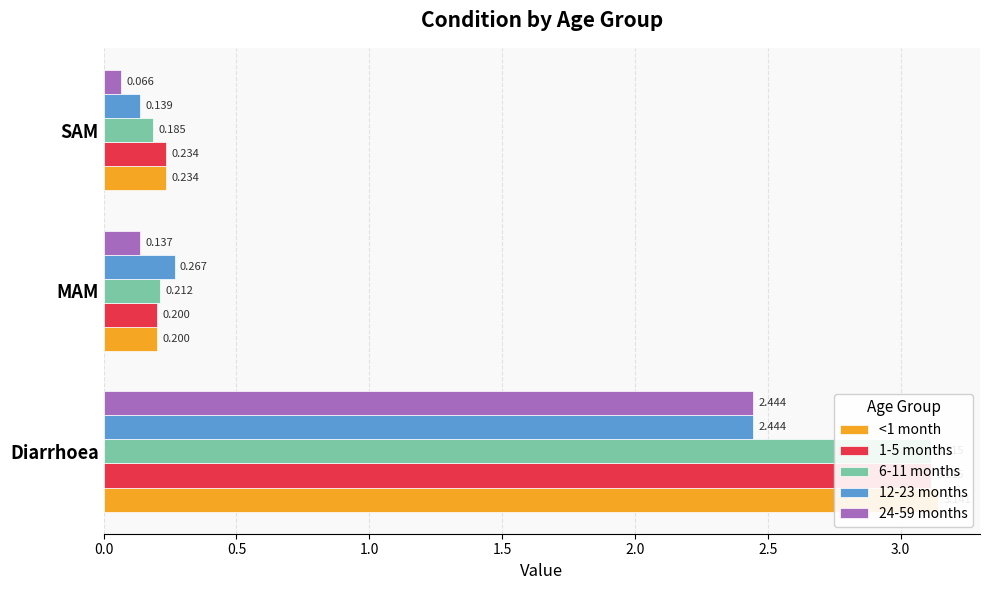

How many series are shown in this chart?

5